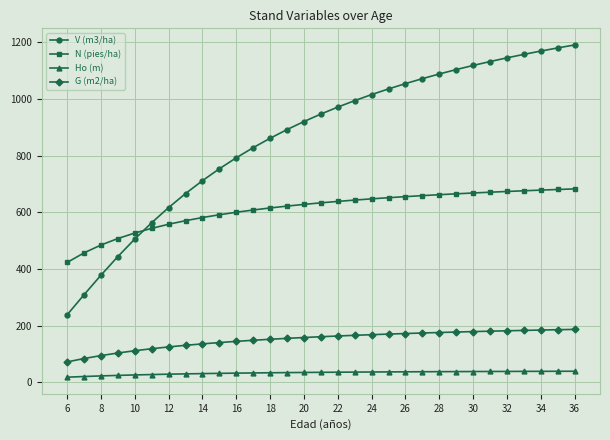

What is the sum of all N (pies/ha) values?

18897.5